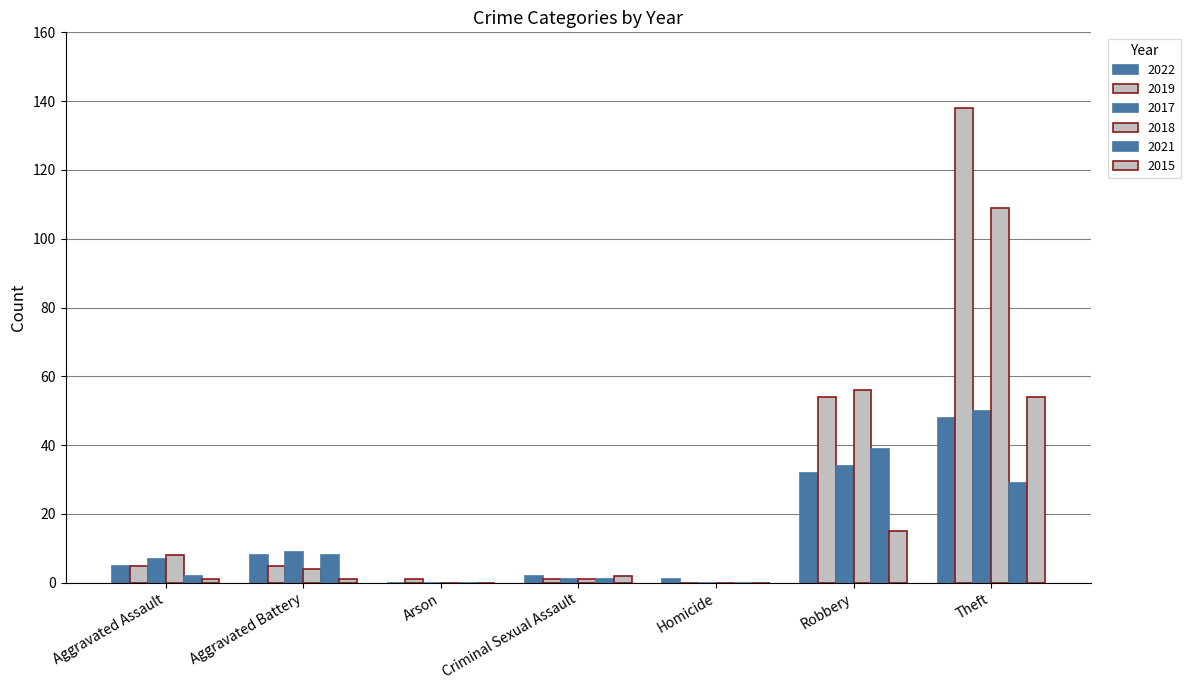

At Aggravated Assault, list the series in order from largest to smallest.

2018, 2017, 2022, 2019, 2021, 2015